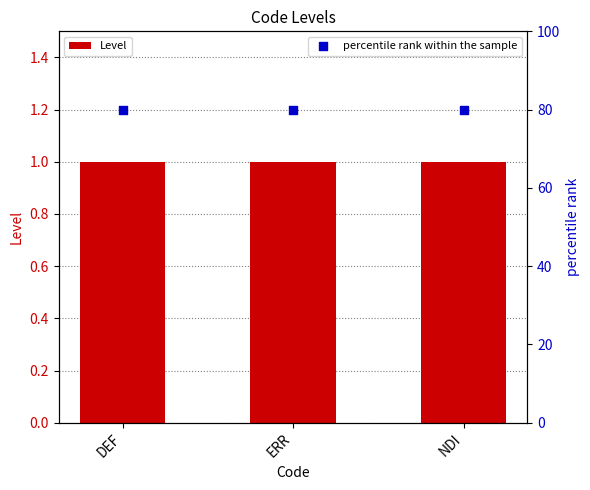

Is the value of percentile rank within the sample at NDI greater than the value of Level at NDI?

Yes